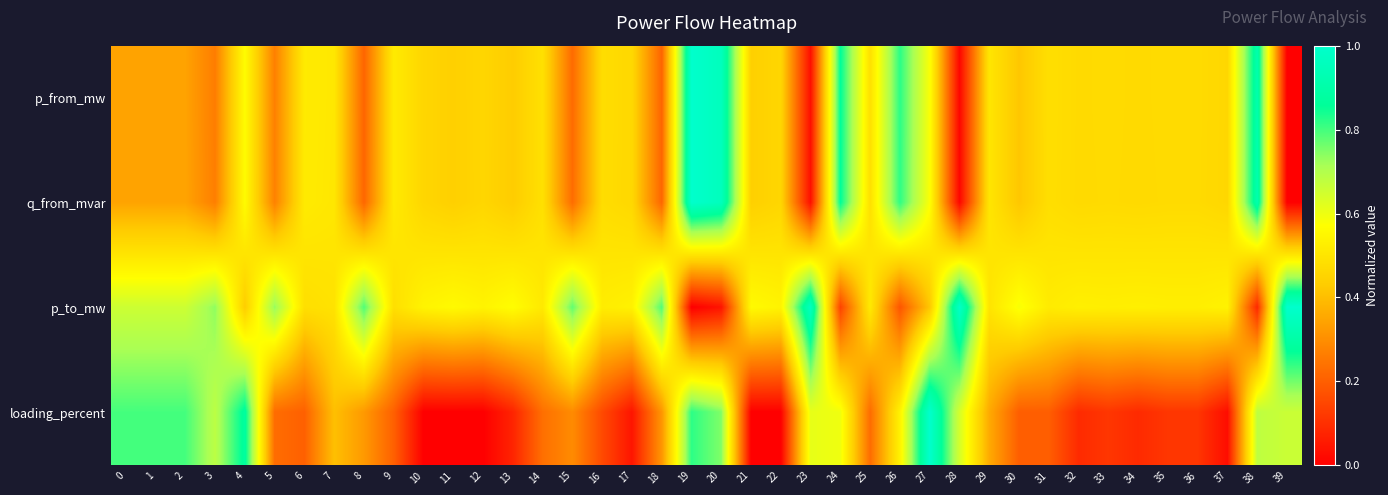

What is the difference between the highest and lowest values at 23?

0.9